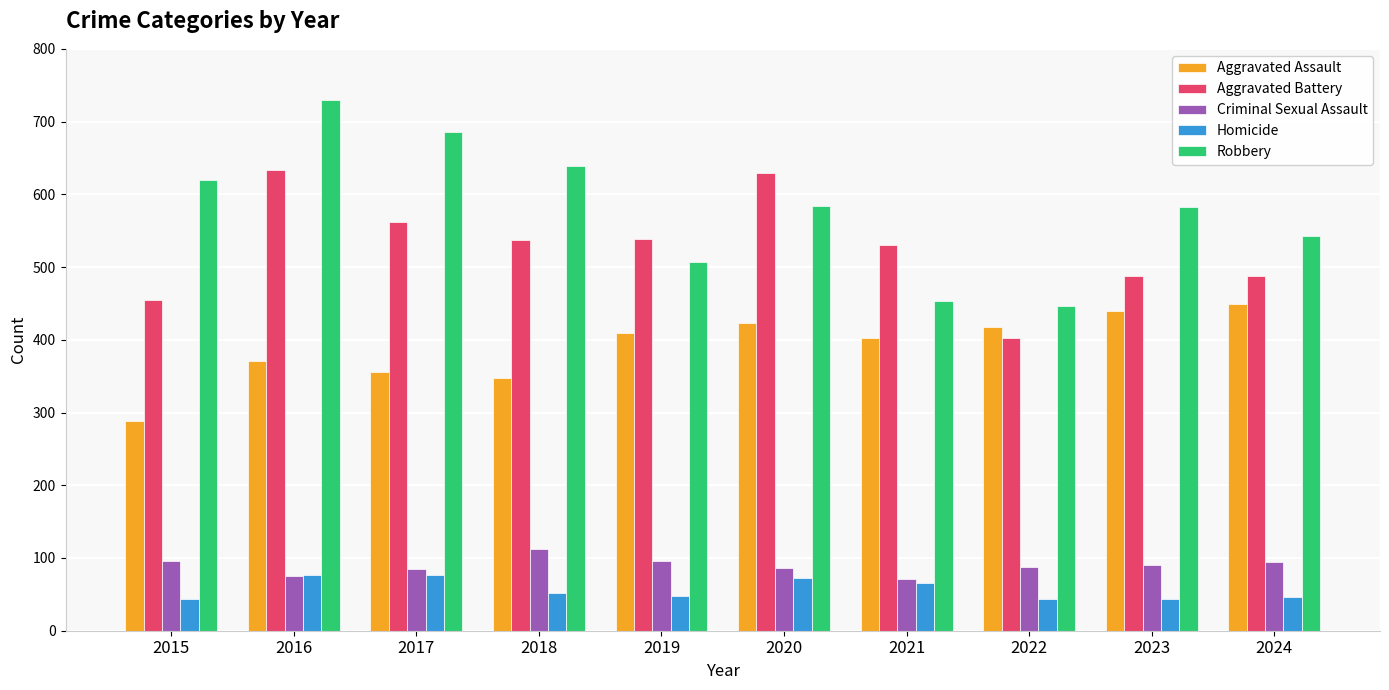

Which series has the largest range (max minus min)?

Robbery